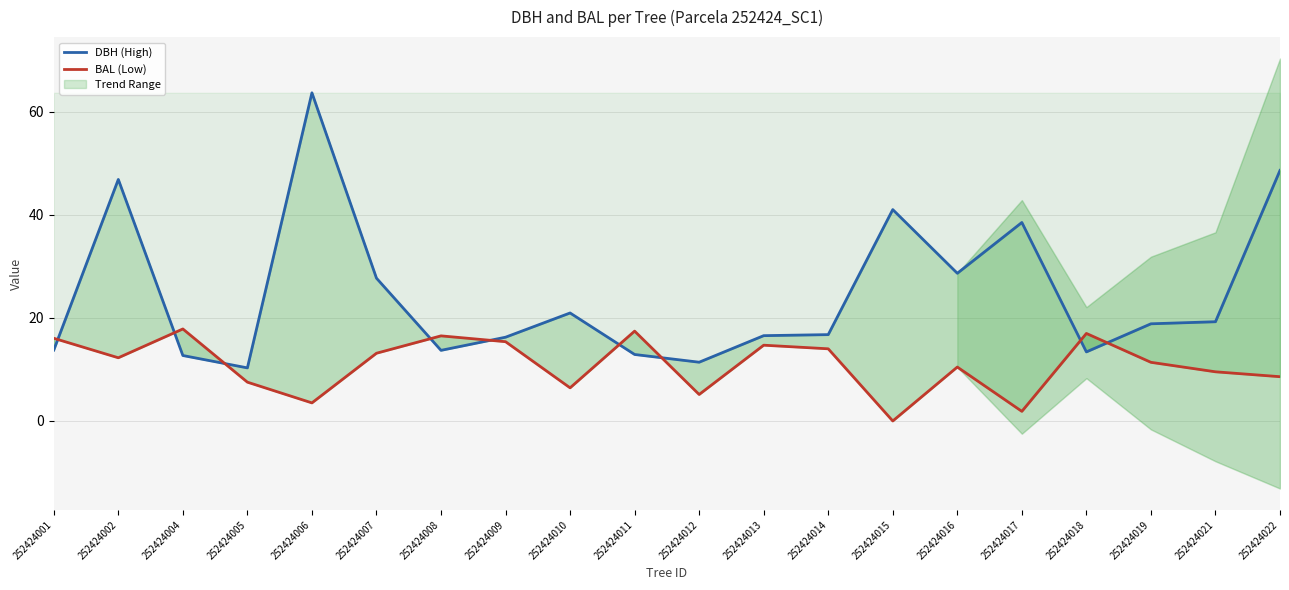

At which label is BAL (Low) closest to 8?

252424005